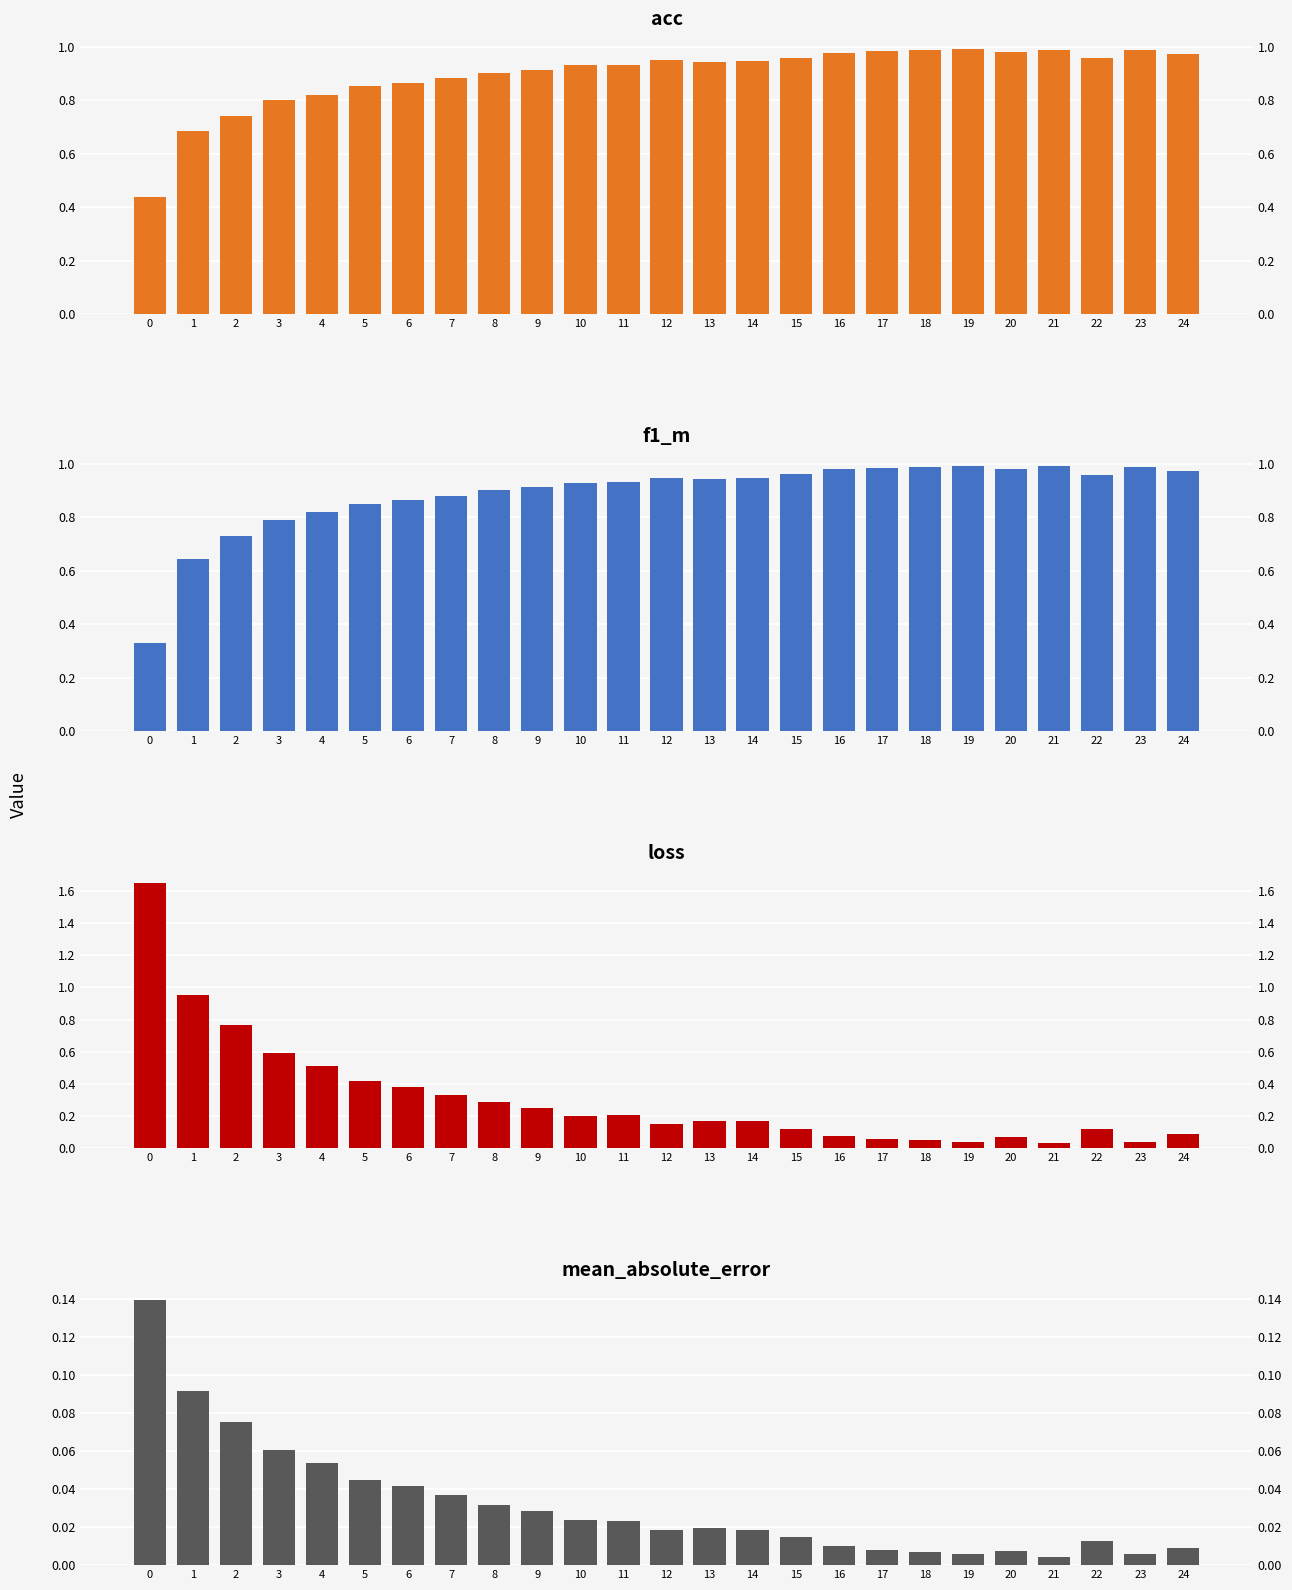

What is the difference between the maximum and minimum values in the loss series?

1.6